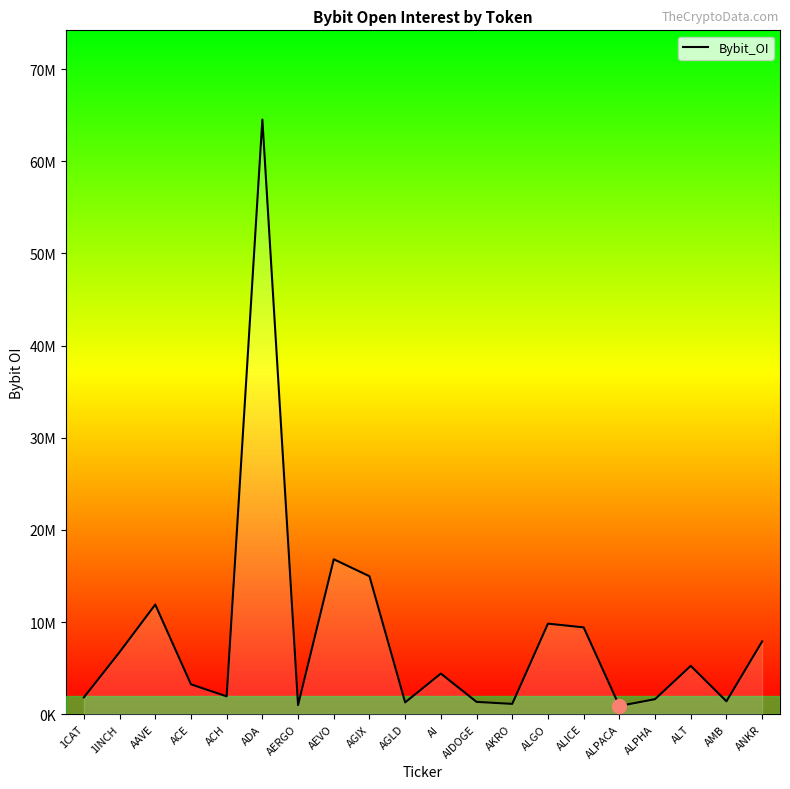

Read the value at AKRO.

1118904